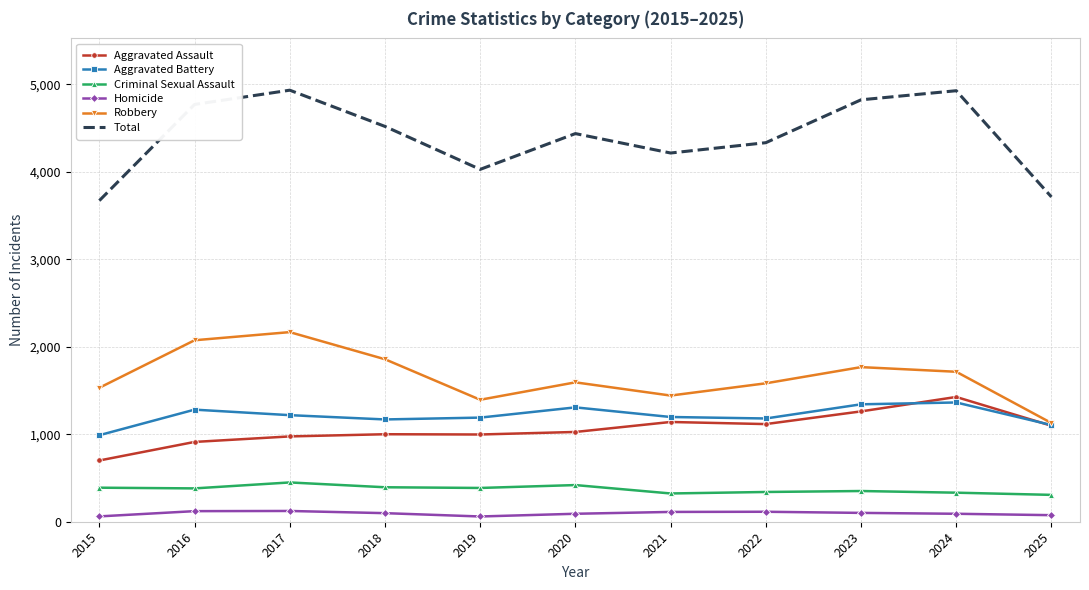

What is the difference between the second highest and minimum values in the Aggravated Assault series?

561